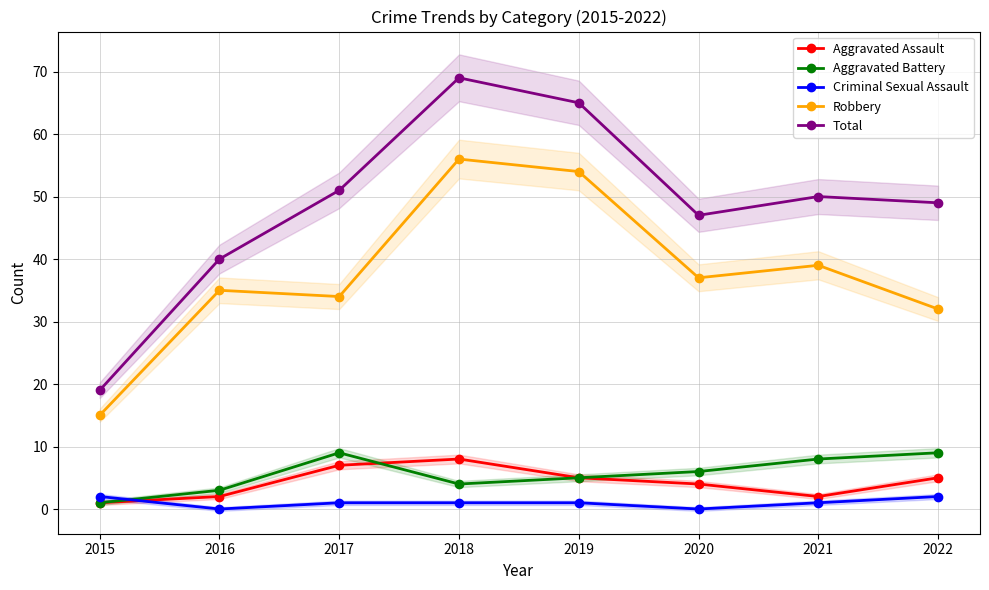

At which category is the sum across all series the highest?

2018